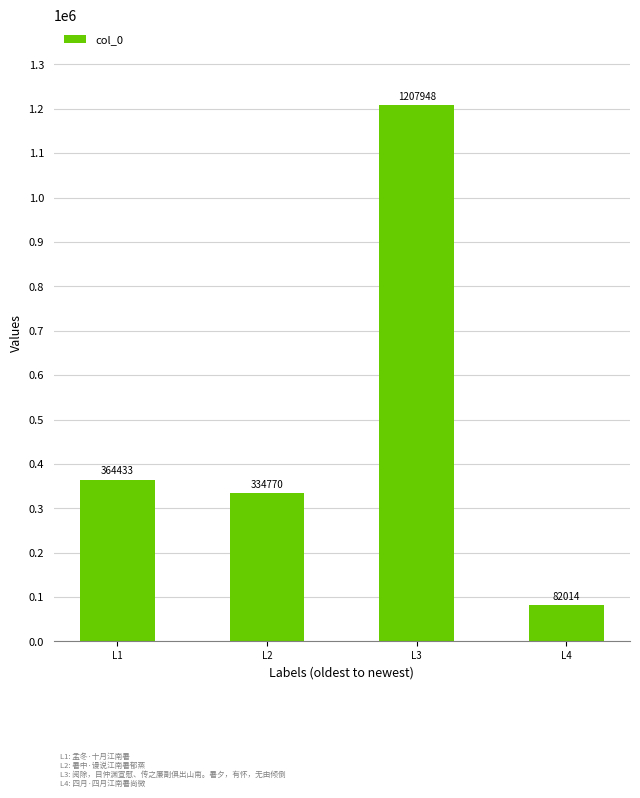

Where is the data nearest to the value 644981?

L1